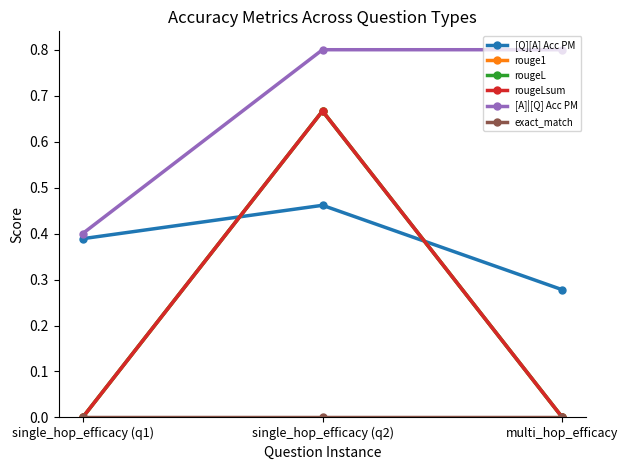

Does the chart display data point markers on the line(s)?

Yes